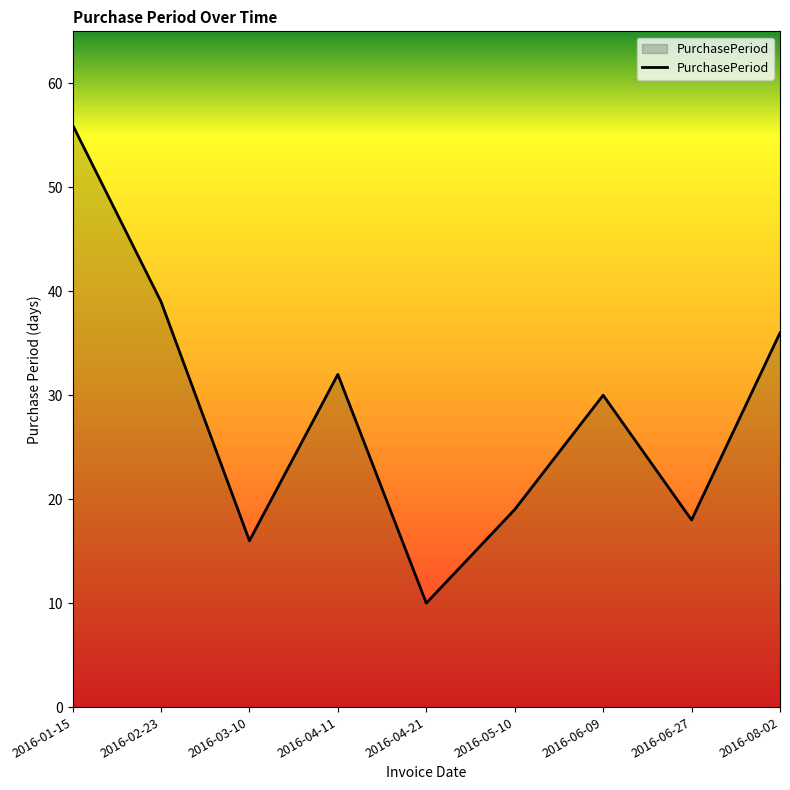

At which category does the data reach its first local valley?

2016-03-10